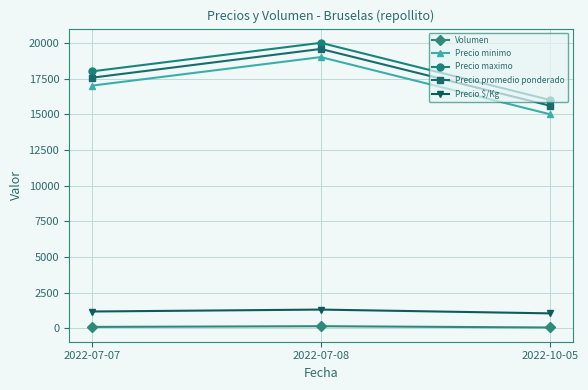

Does the chart display data point markers on the line(s)?

Yes